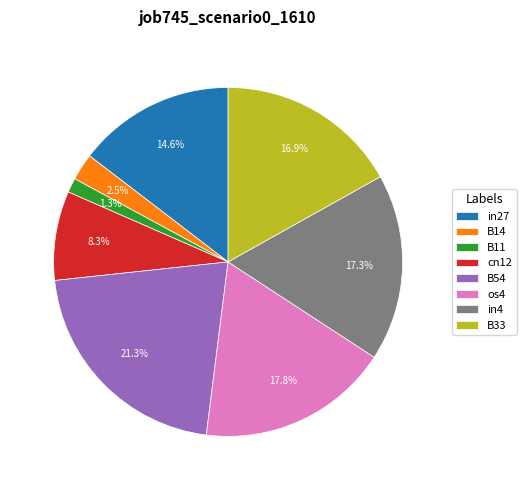

Between in27 and B33, which is larger?

B33